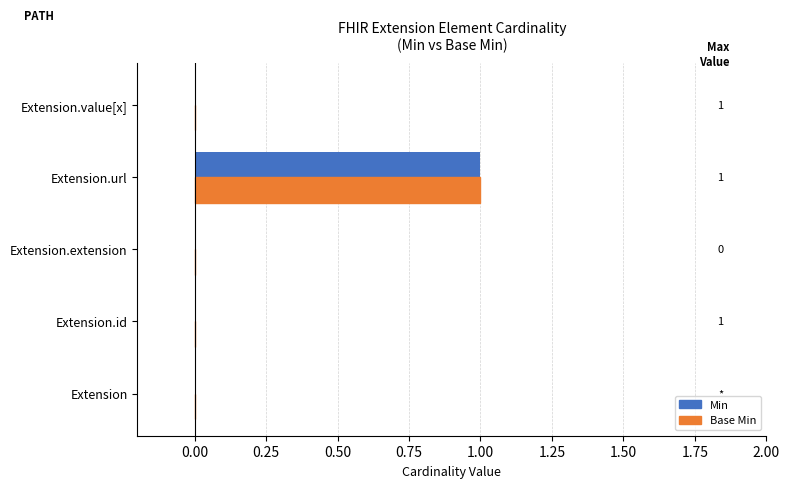

At which category is the sum across all series the highest?

Extension.url